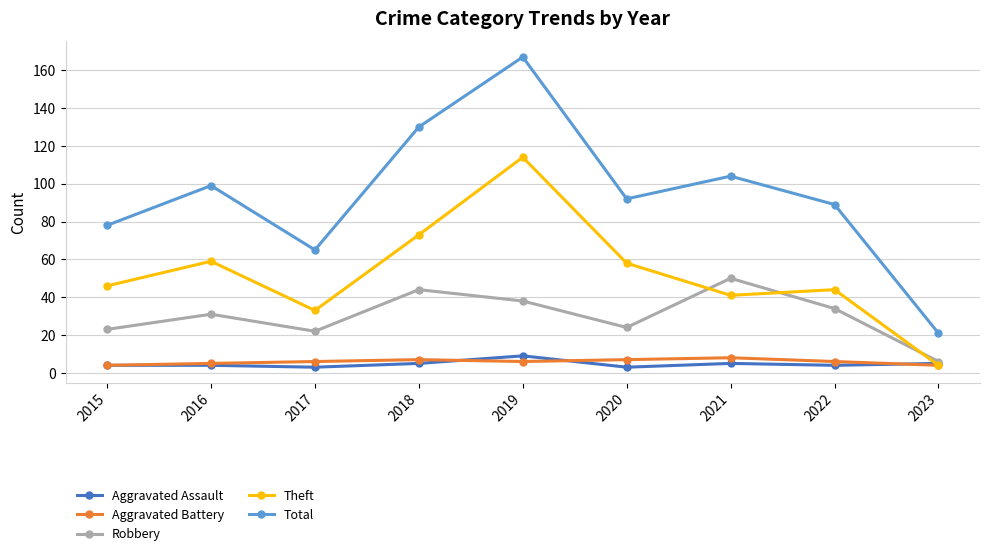

At which label does Total reach its minimum?

2023